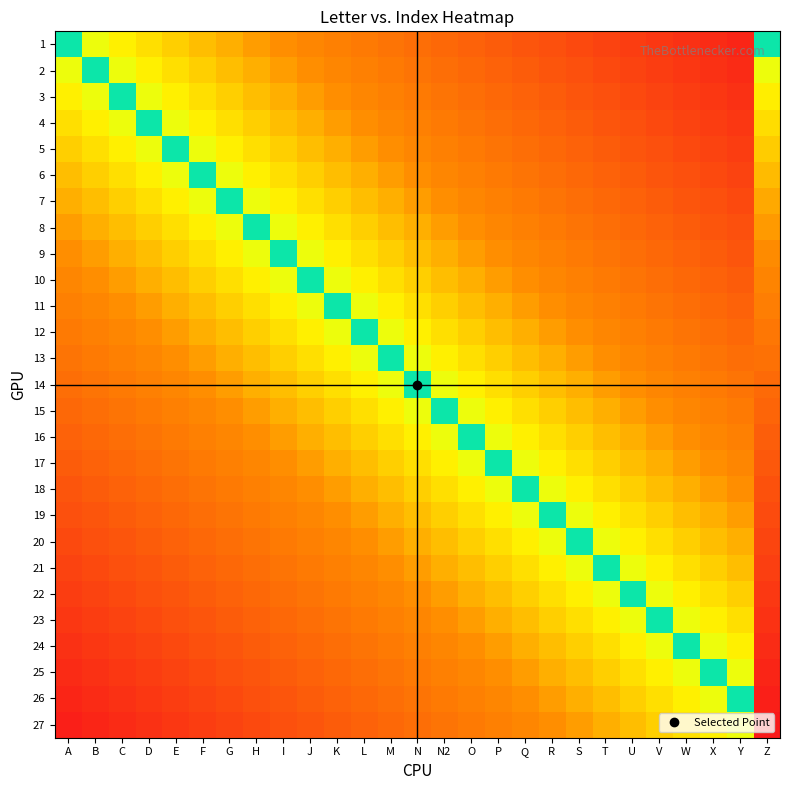

At how many categories does at least one series exceed 0?

26